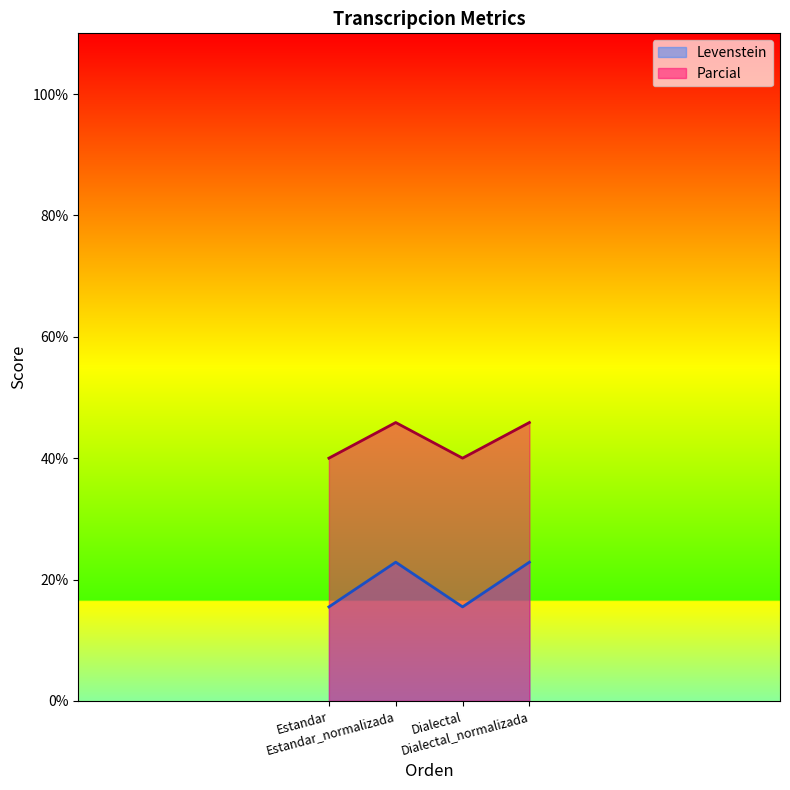

What is the smallest value displayed?

15.5